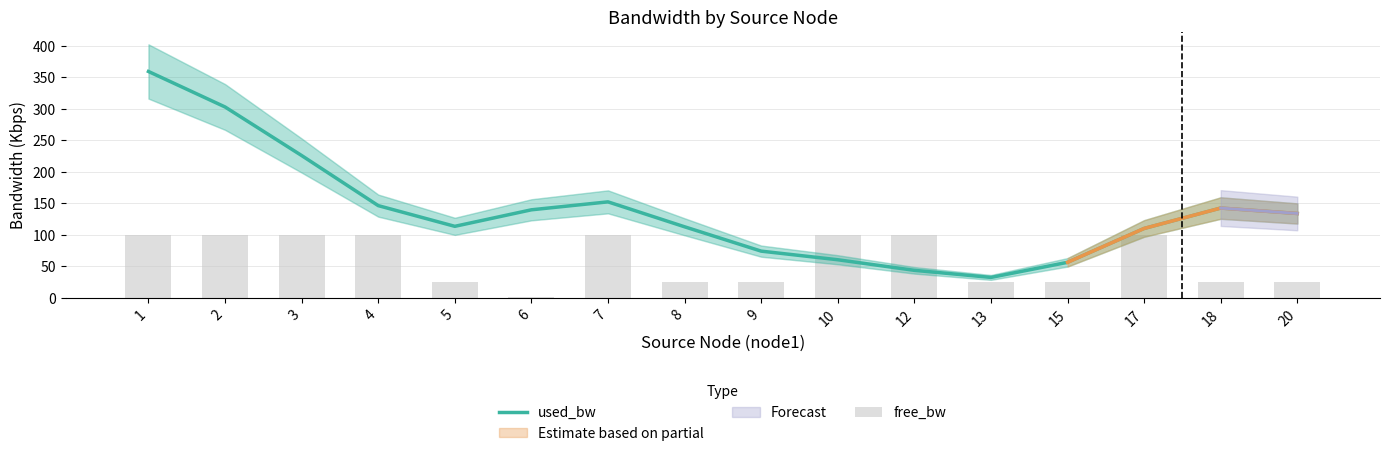

What is the maximum value shown in the chart?

359.2